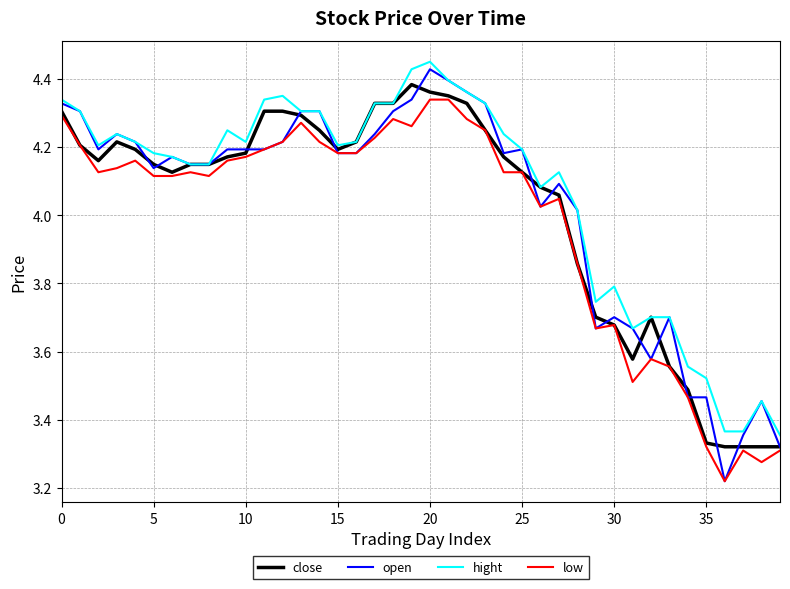

Which series has the largest range (max minus min)?

open